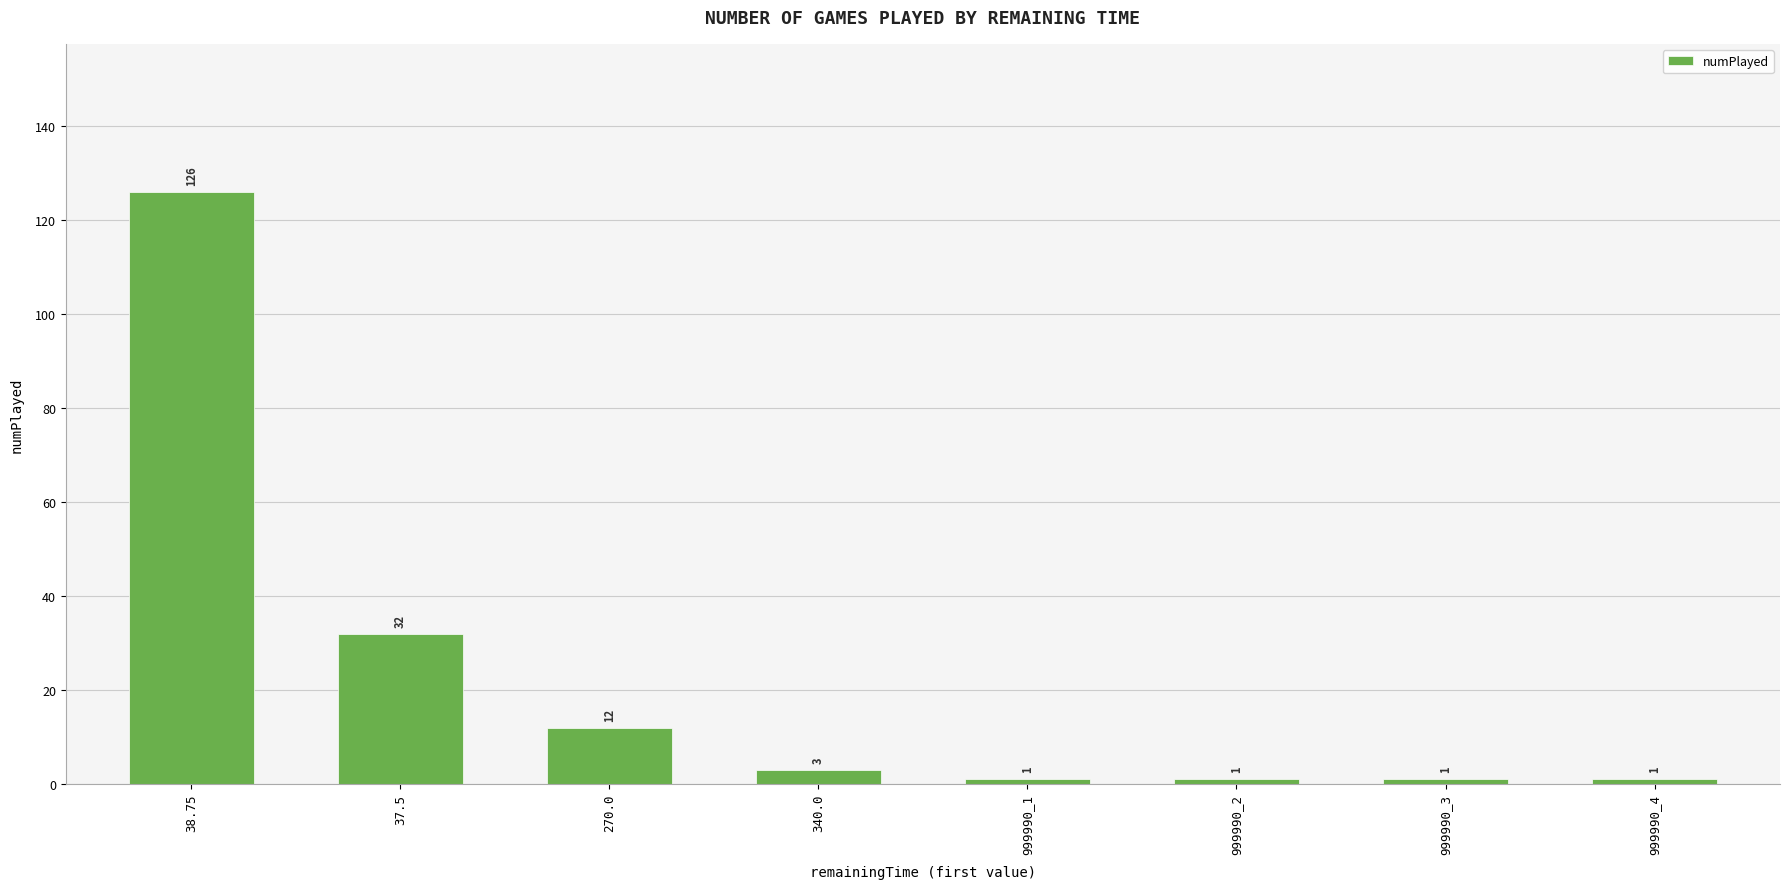

Approximately how many times larger is the value at 999990_3 compared to 270.0?

0.1